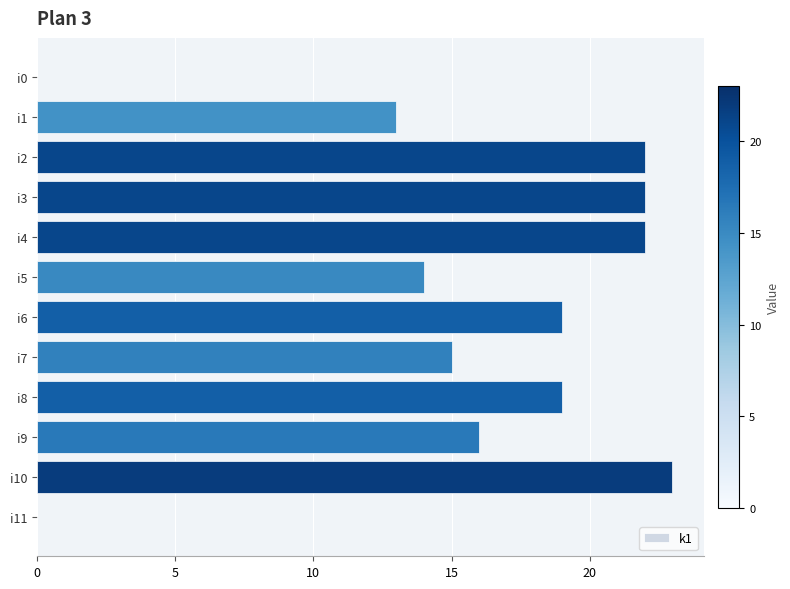

Is it true that the value at i2 is 30?

False